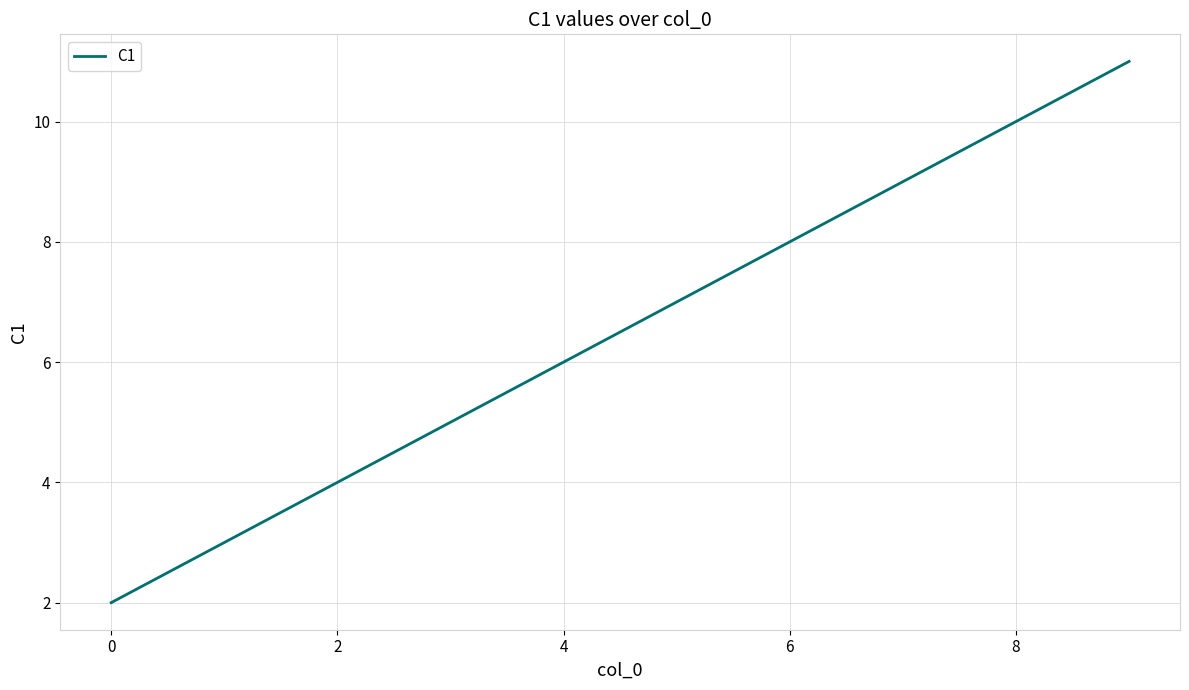

What is the difference between the maximum and minimum values?

9